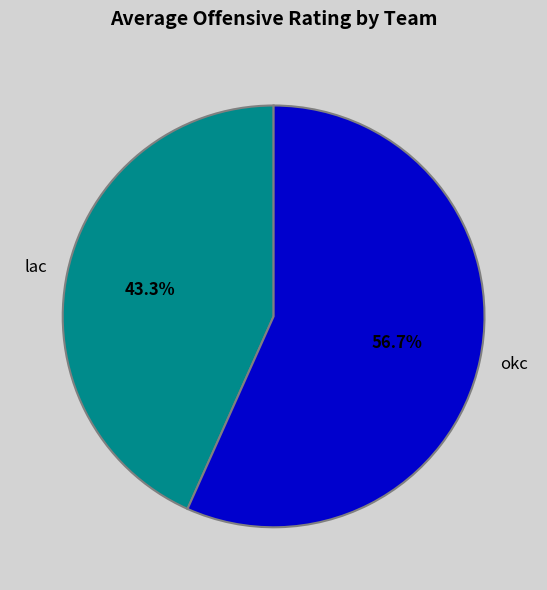

To the nearest percent, what is the average slice percentage?

50%